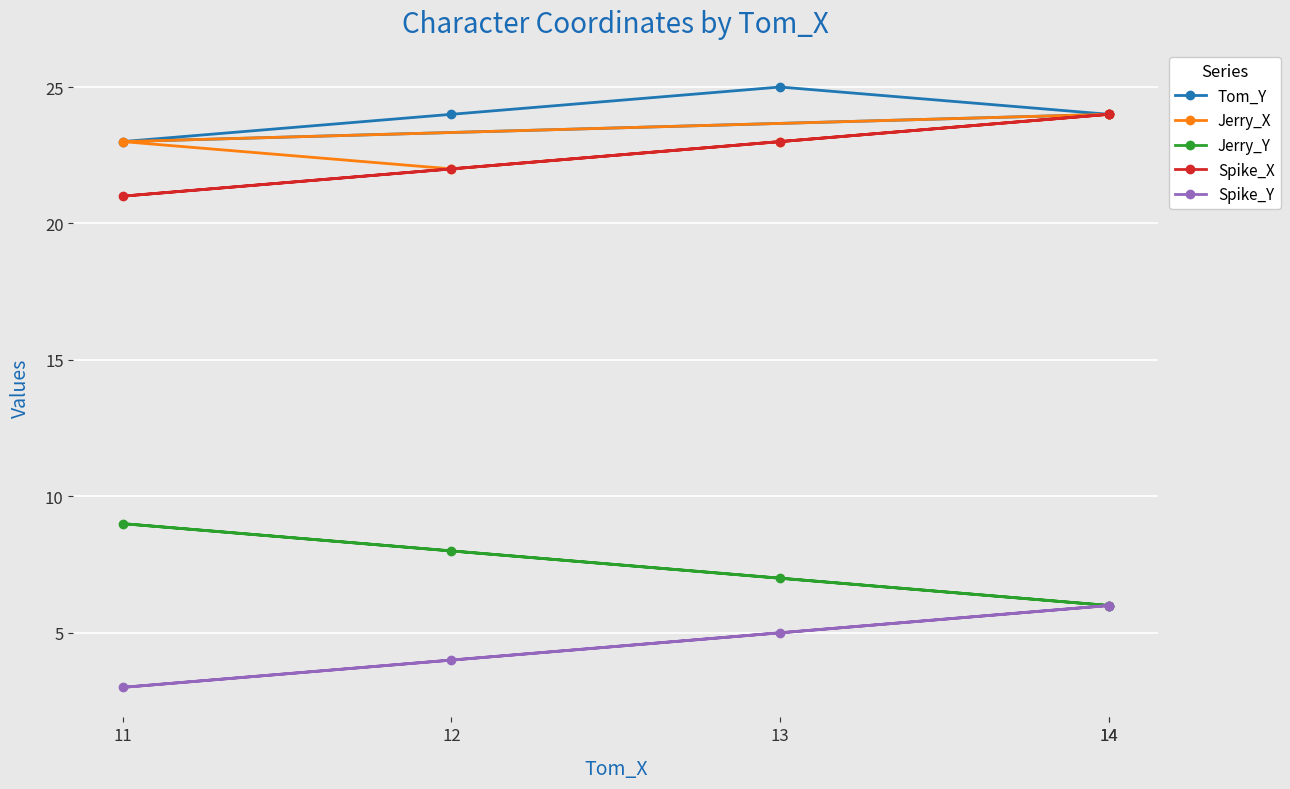

True or false: Spike_X has a value of 21 at 11.

True